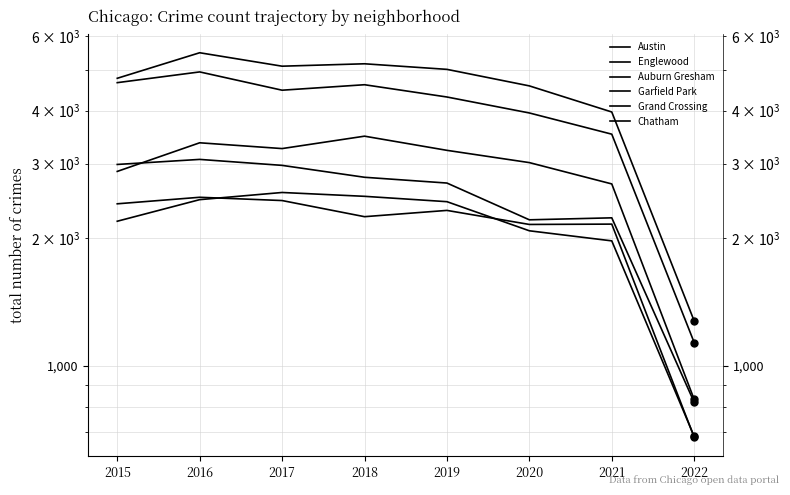

How many data points in Chatham are less than 2441?

4